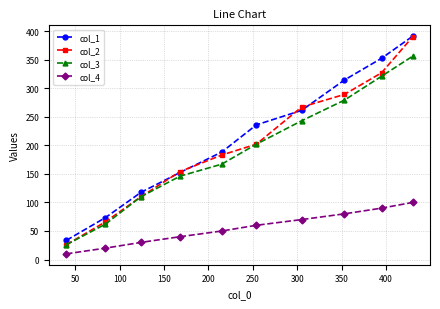

Count the col_3 values in the range 110 to 279.

6